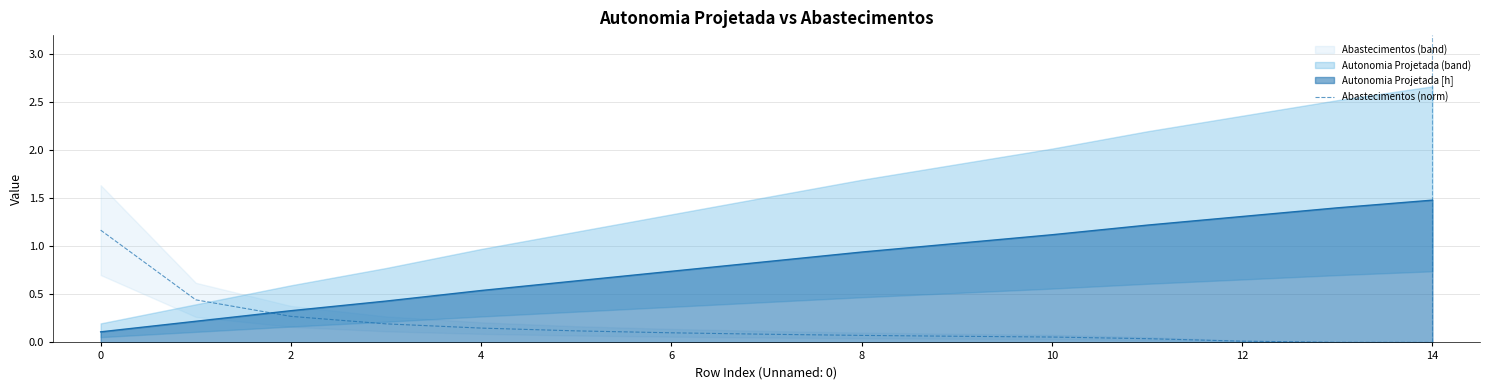

What is the maximum value for Autonomia Projetada [h]?

1.5